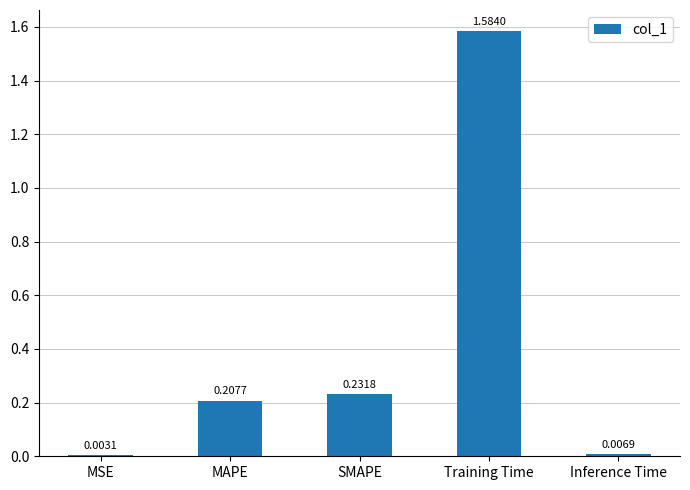

Where is the data nearest to the value 0?

MSE